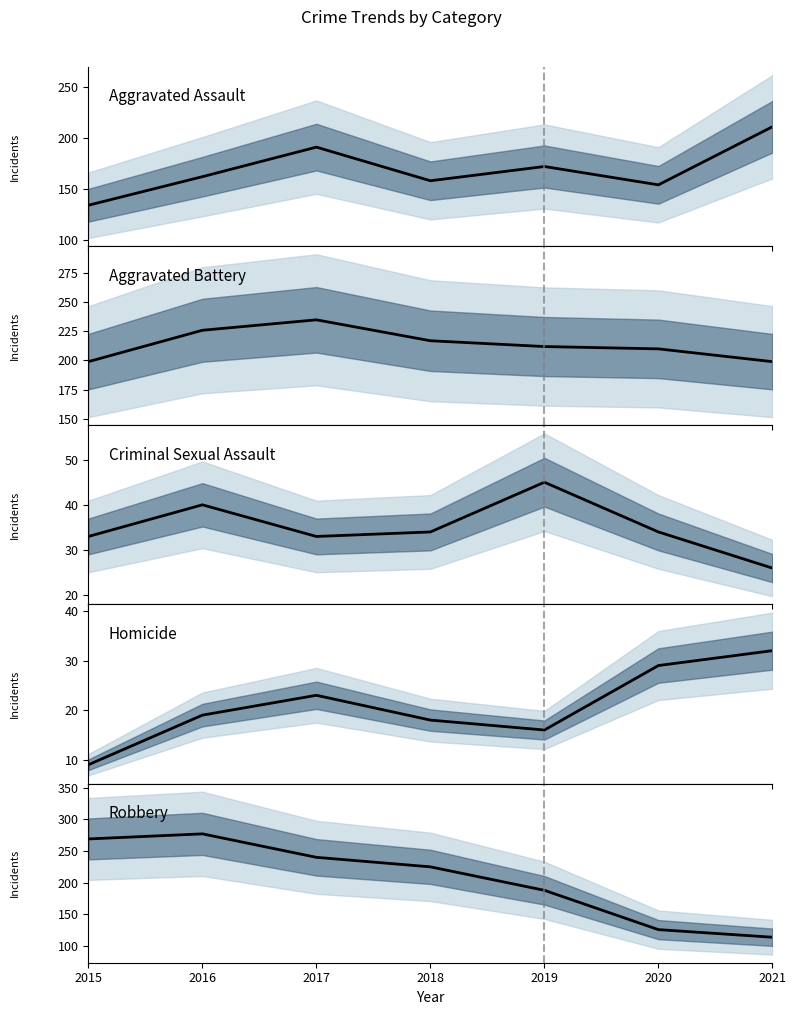

Rank the categories by Homicide value from lowest to highest.

2015, 2019, 2018, 2016, 2017, 2020, 2021